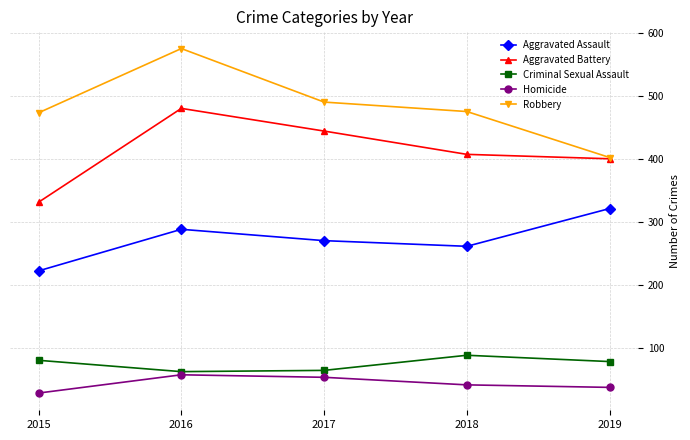

At which label does Aggravated Assault reach its peak?

2019